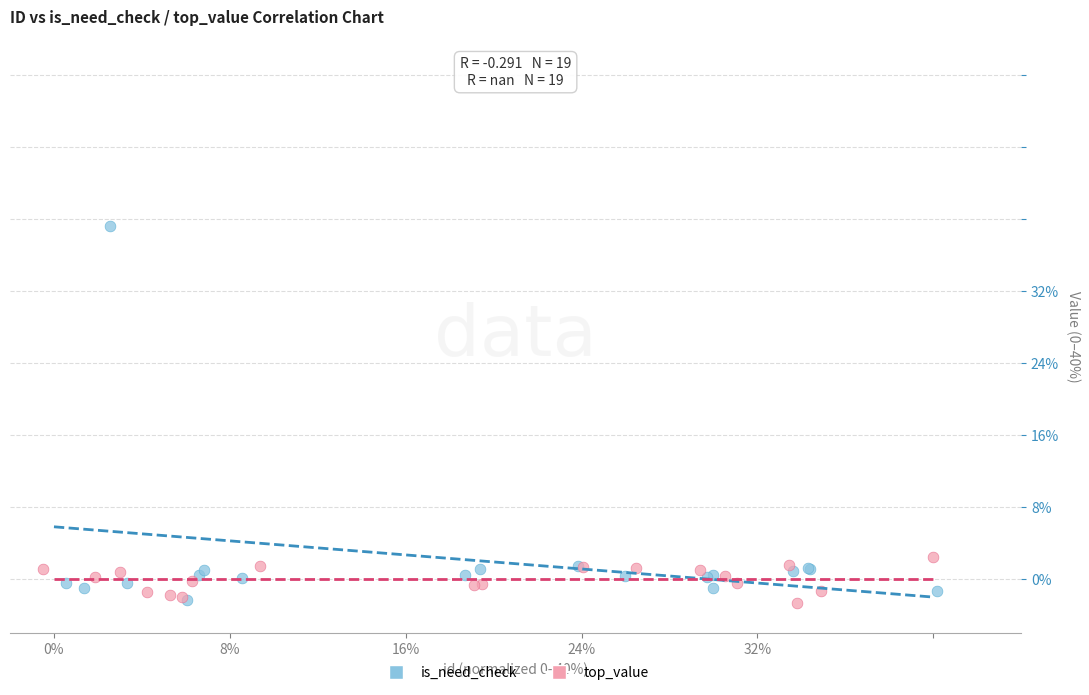

What are all the series names shown in the legend?

is_need_check, top_value